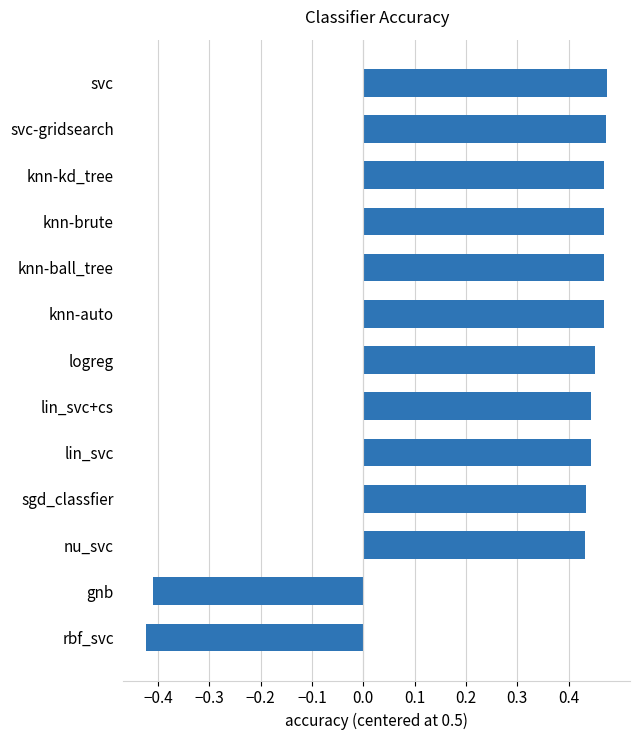

How many values are above zero?

11